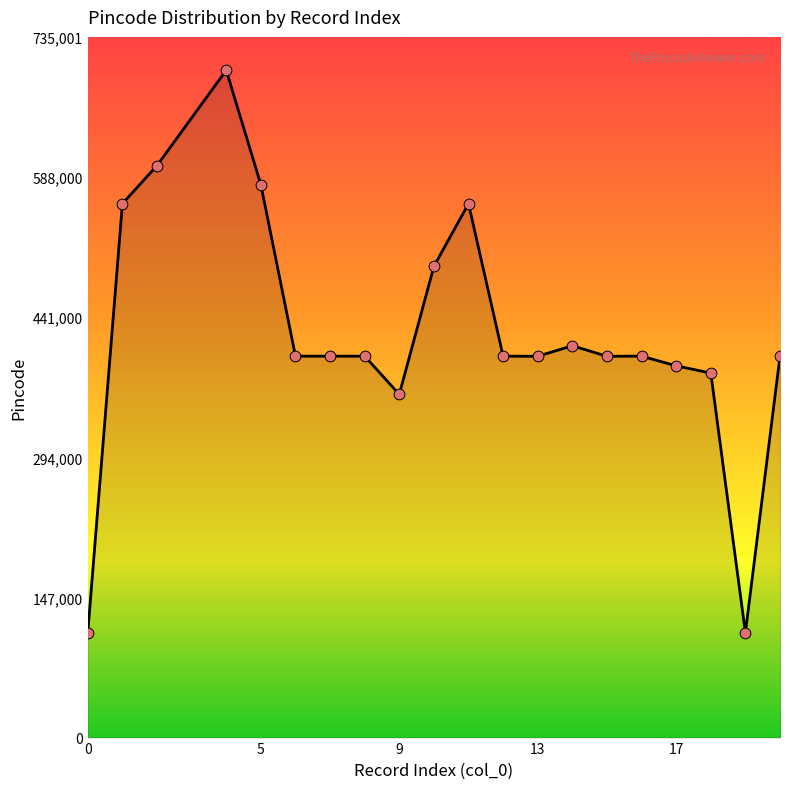

What is the smallest value displayed?

110017